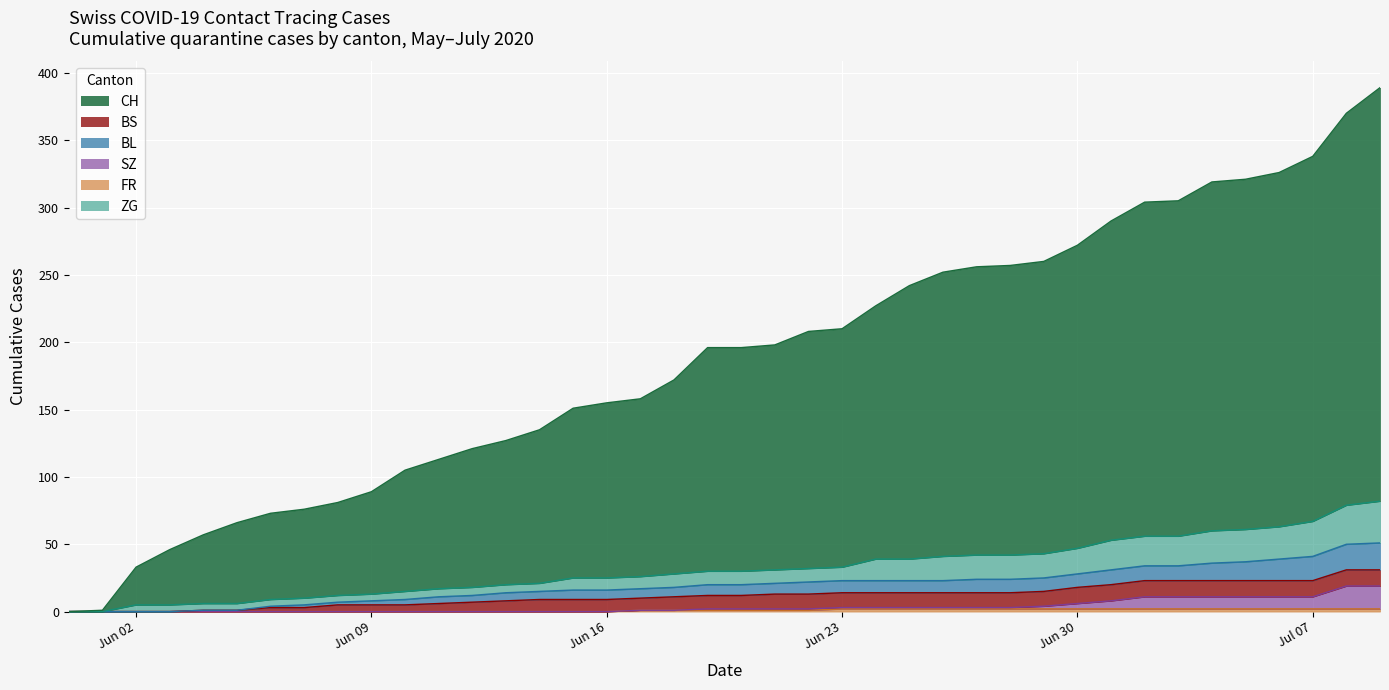

What is the difference between the maximum and minimum values in the FR series?

2